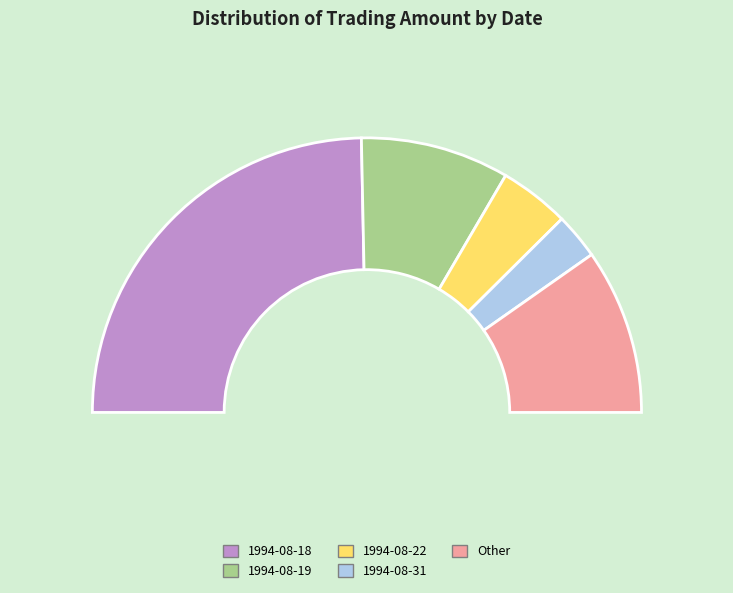

Is 1994-08-19 the majority of the pie?

No